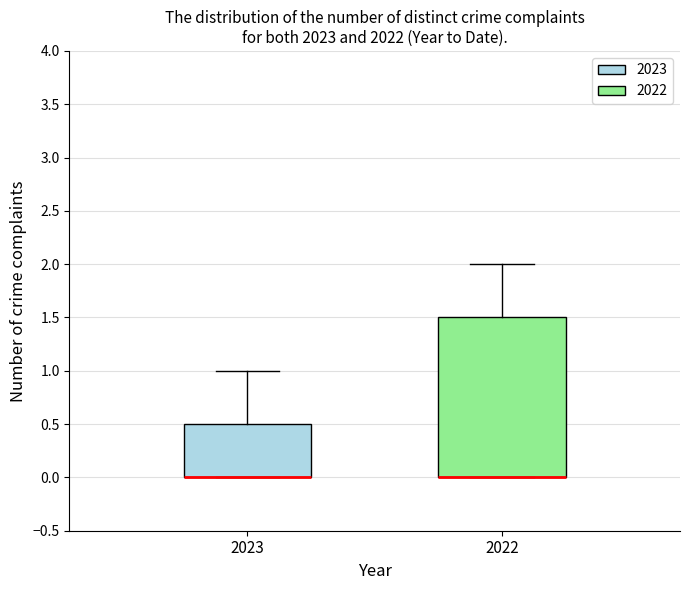

Which box is the tallest, from its lower edge to its upper edge?

2022